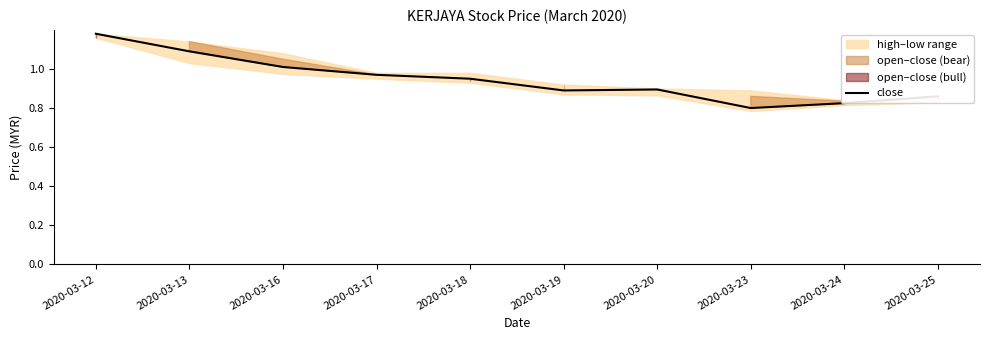

Which has a higher value, 2020-03-13 or 2020-03-18?

2020-03-13